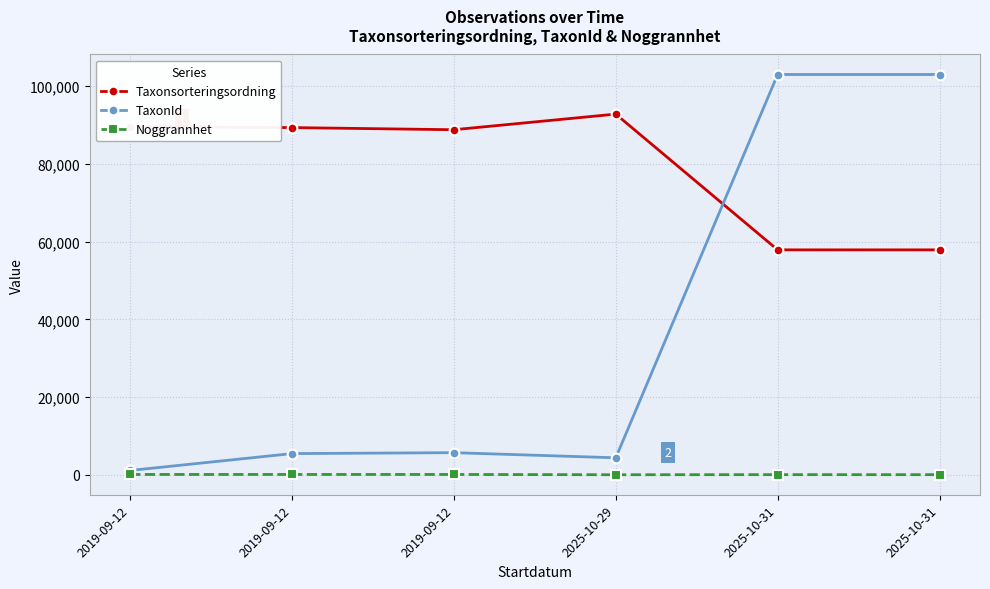

True or false: Taxonsorteringsordning has more than 2 interior local peaks.

False